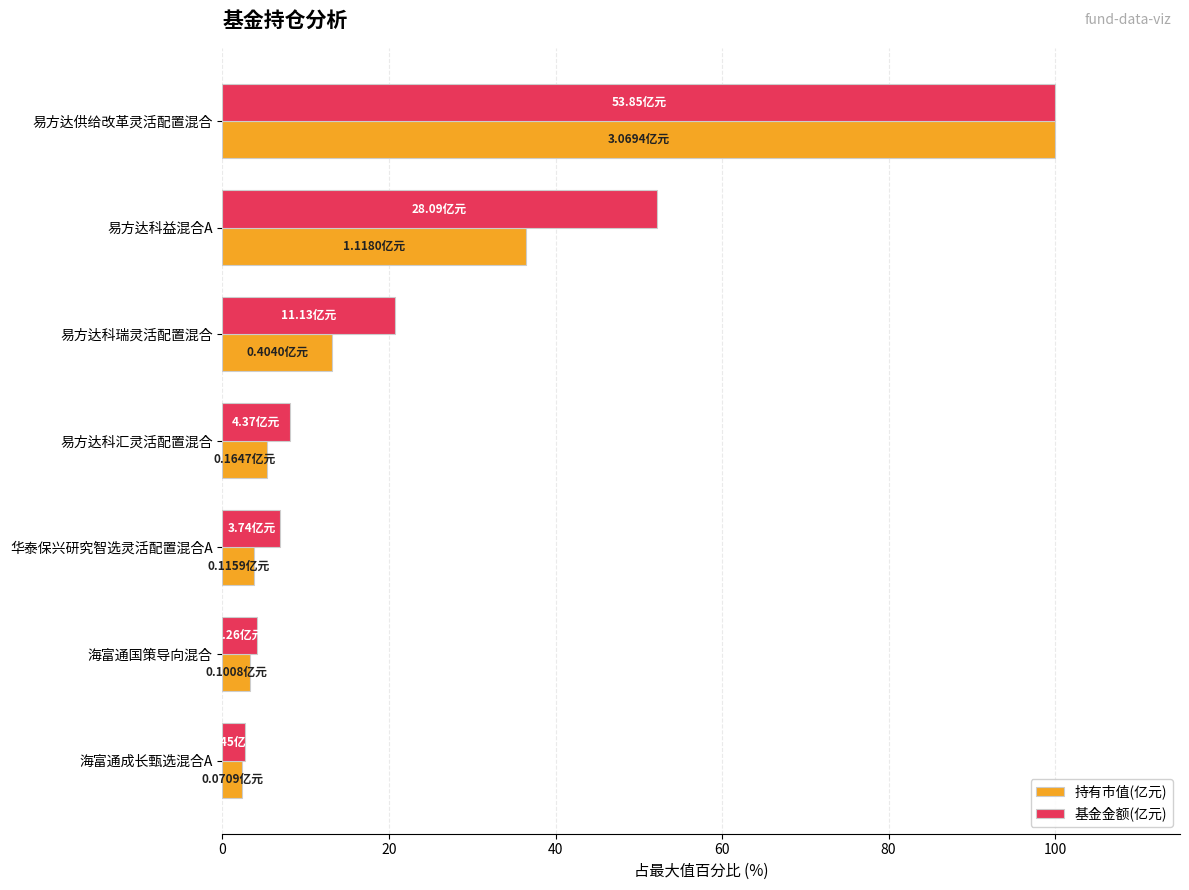

What is the difference between the maximum and minimum values in the 基金金额(亿元) series?

97.3